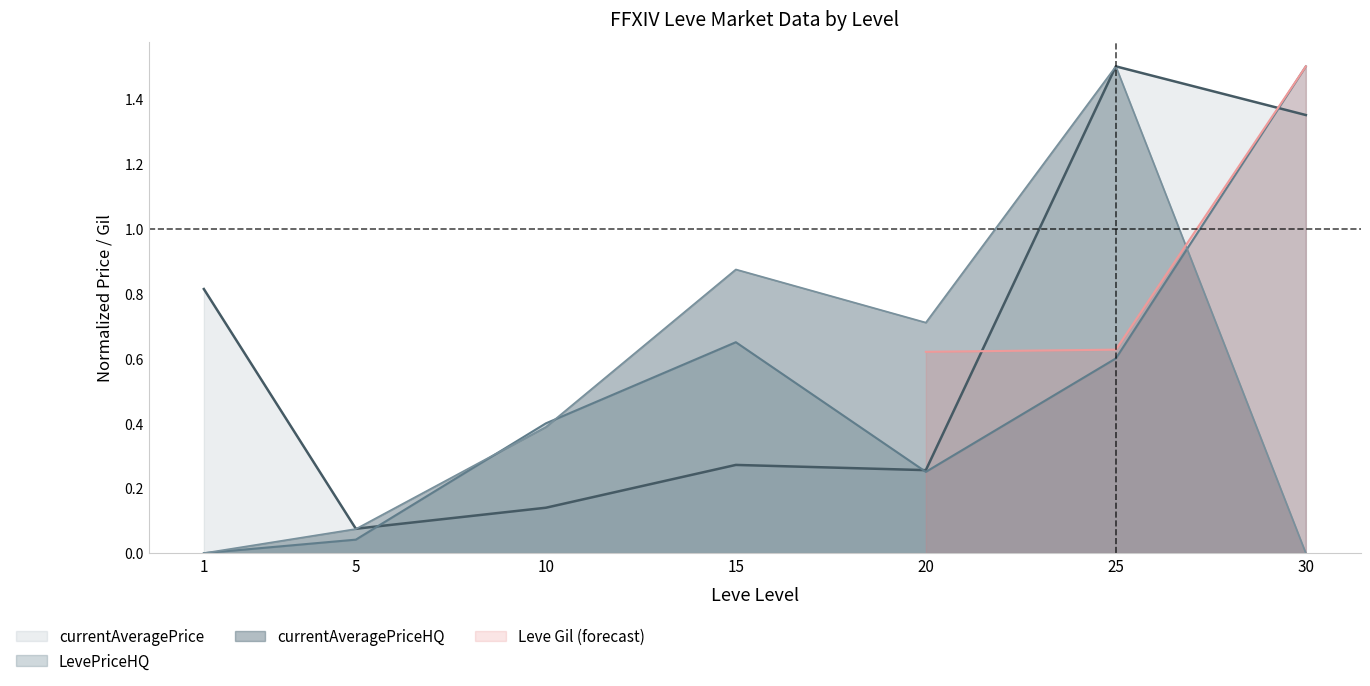

The value of currentAveragePrice at 15 is 0.2. True or false?

False